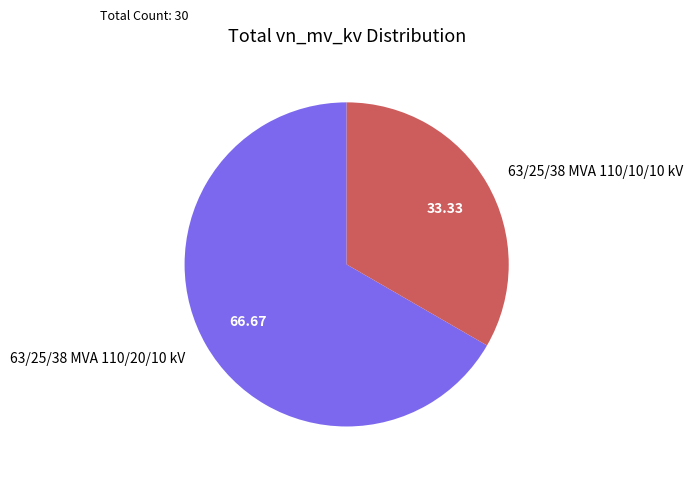

Rank the categories by value from highest to lowest.

63/25/38 MVA 110/20/10 kV, 63/25/38 MVA 110/10/10 kV